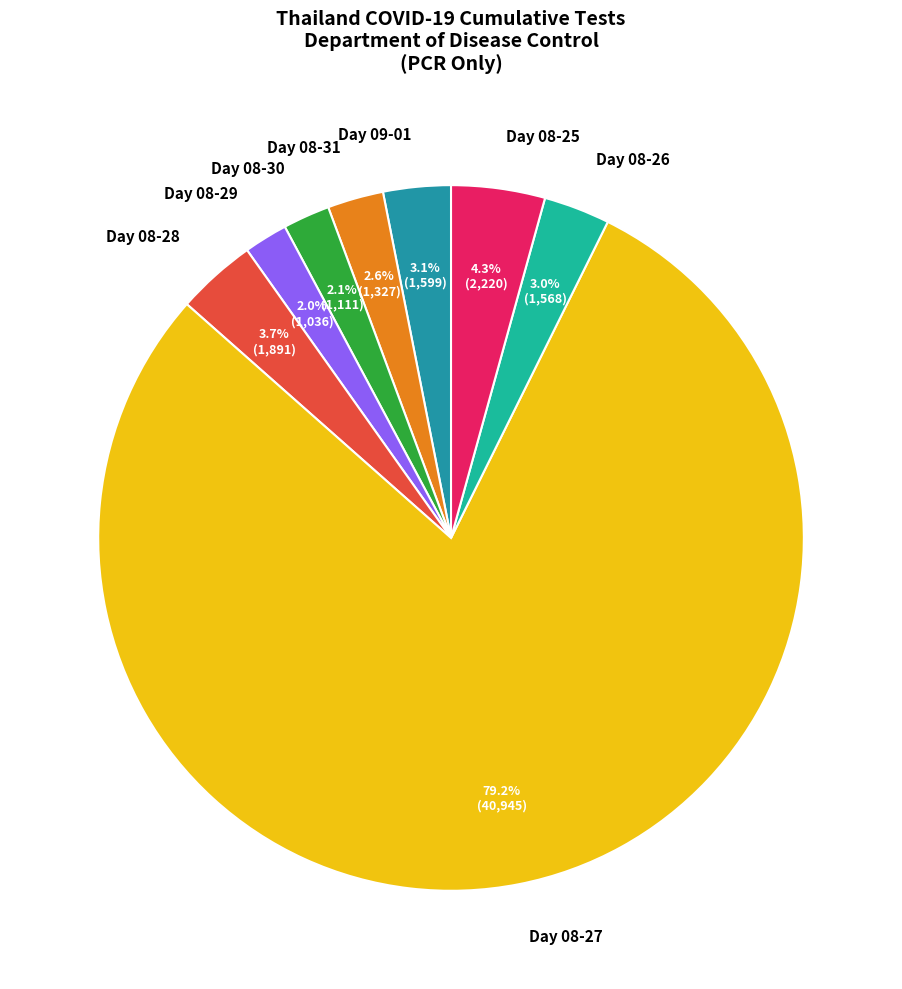

Which has a higher value, Day 08-28 or Day 08-29?

Day 08-28